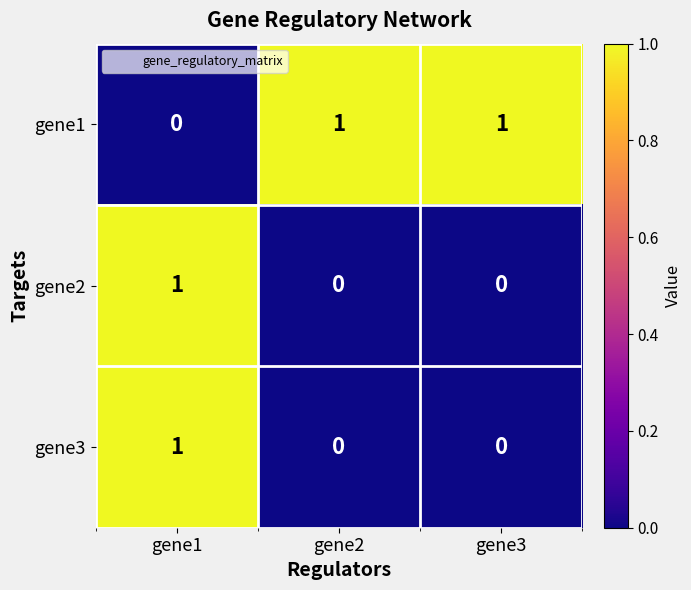

Count the gene3 values in the range 0 to 1.

3